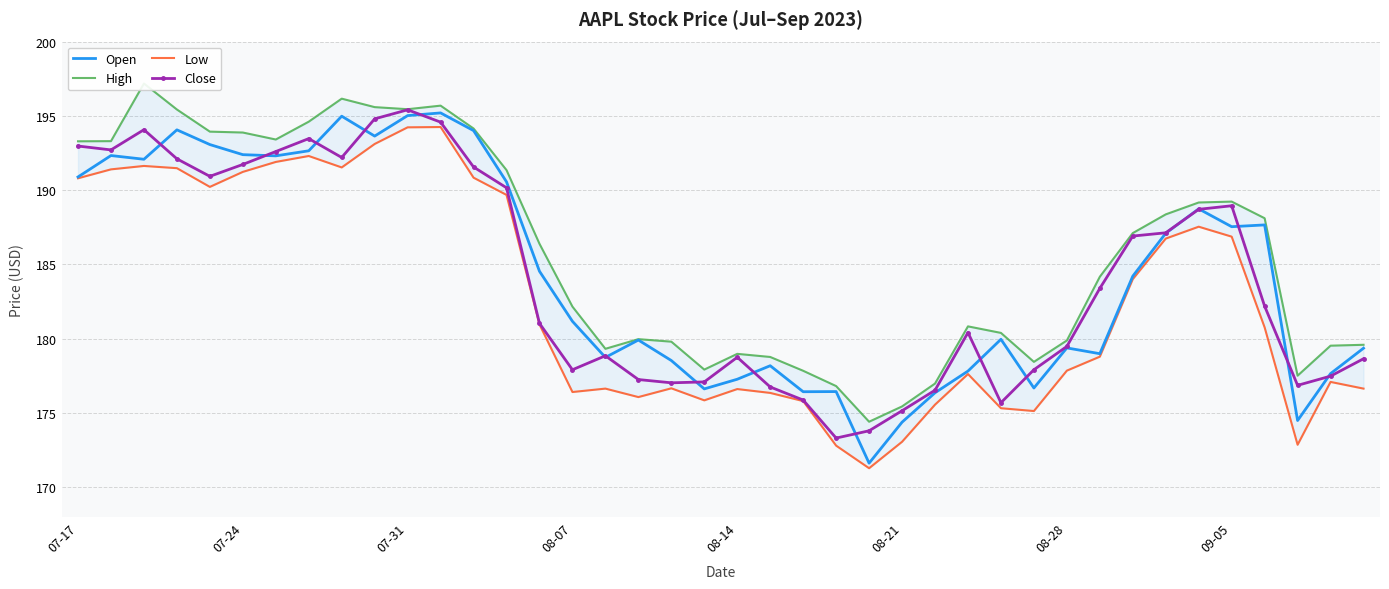

What is the lowest value of the Open series?

171.6